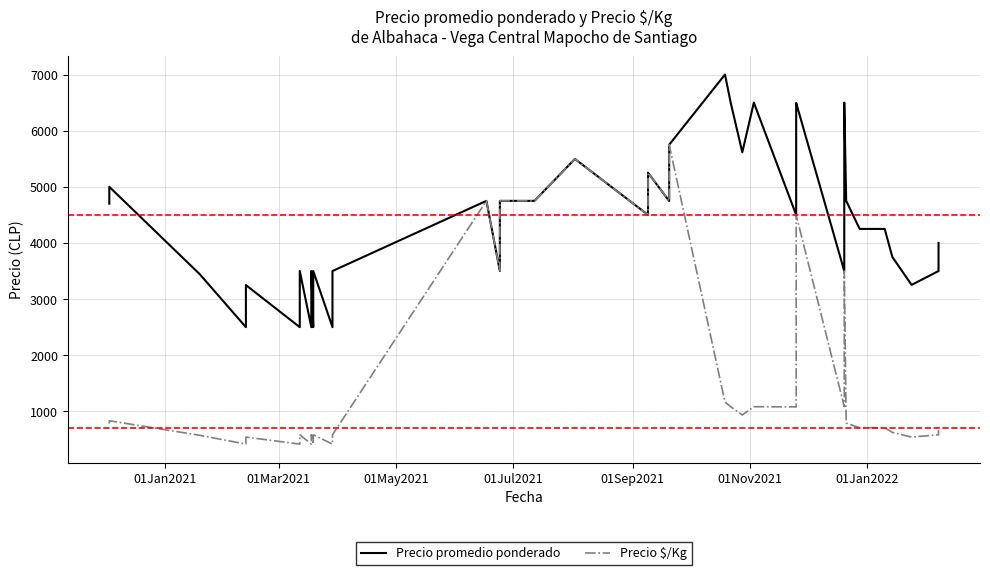

True or false: Precio $/Kg and Precio promedio ponderado cross at least once.

False